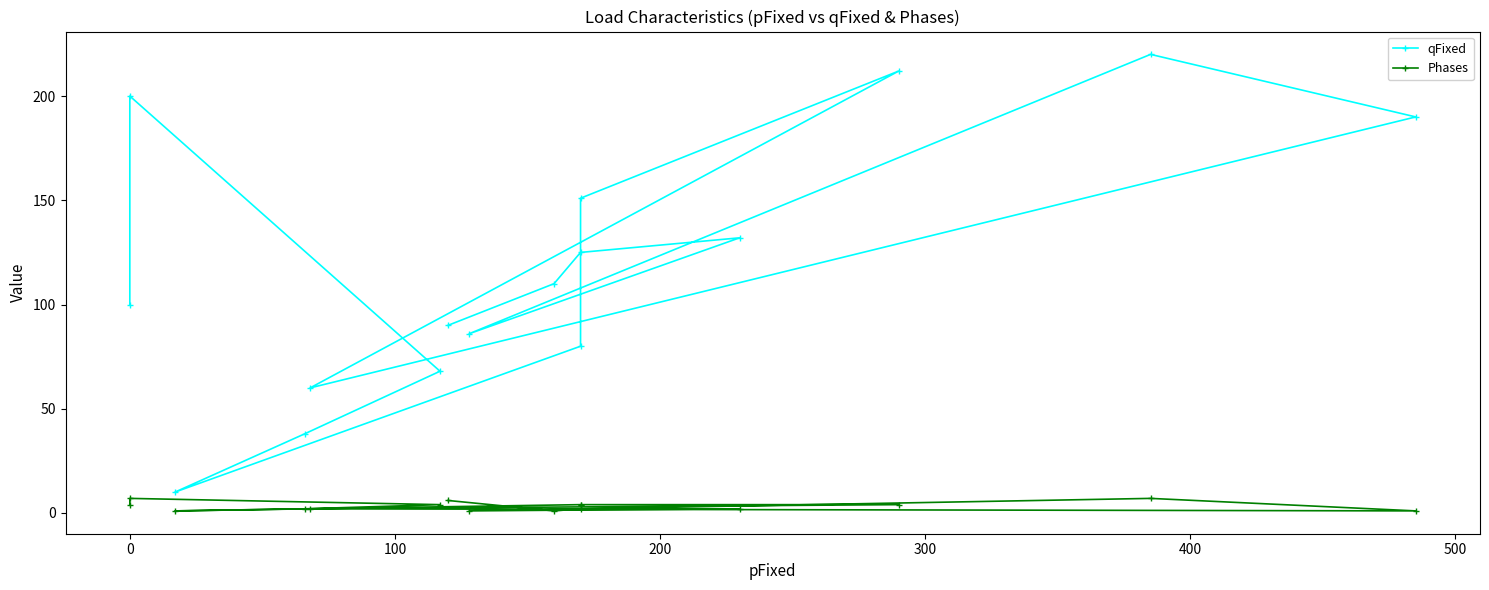

What is the spread (max minus min) of values at 200?

130